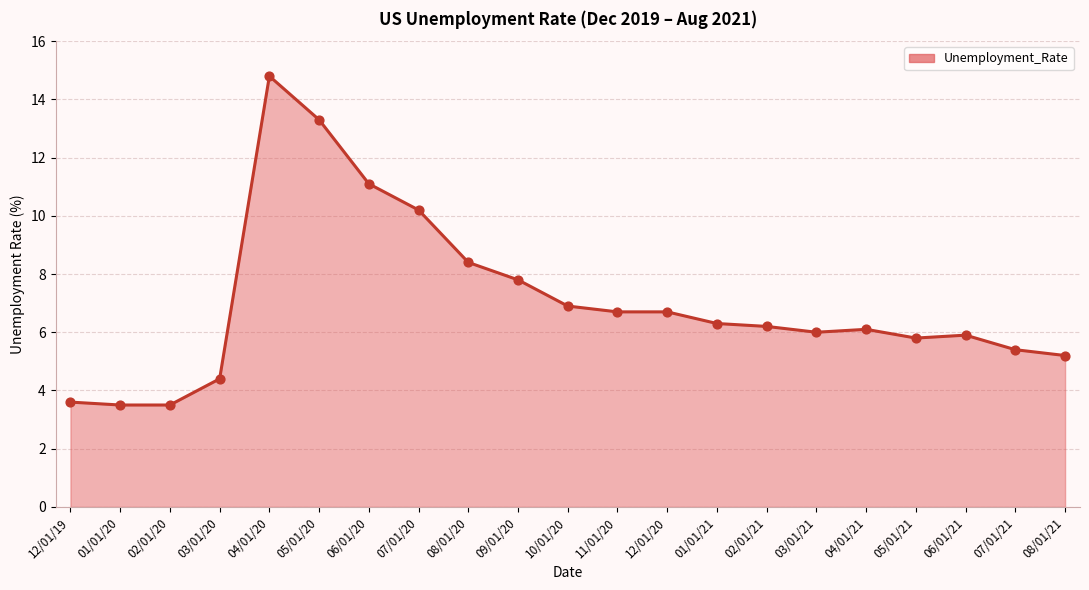

Which has a higher value, 04/01/20 or 01/01/20?

04/01/20